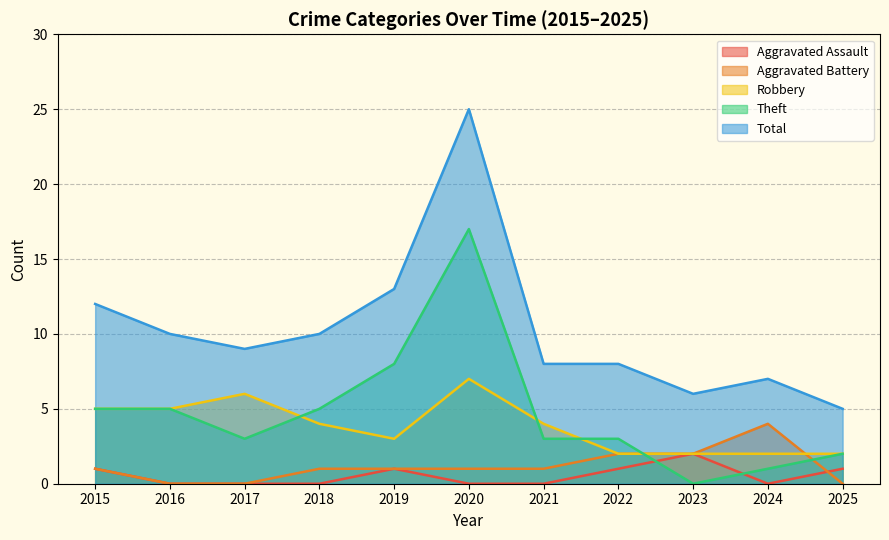

What is the sum of all Aggravated Battery values?

13